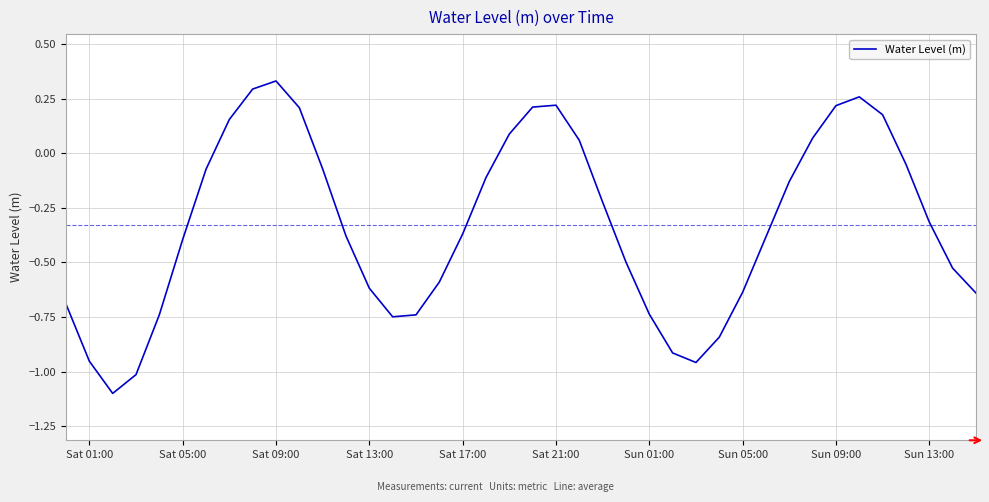

What is the minimum value shown in the chart?

-1.1